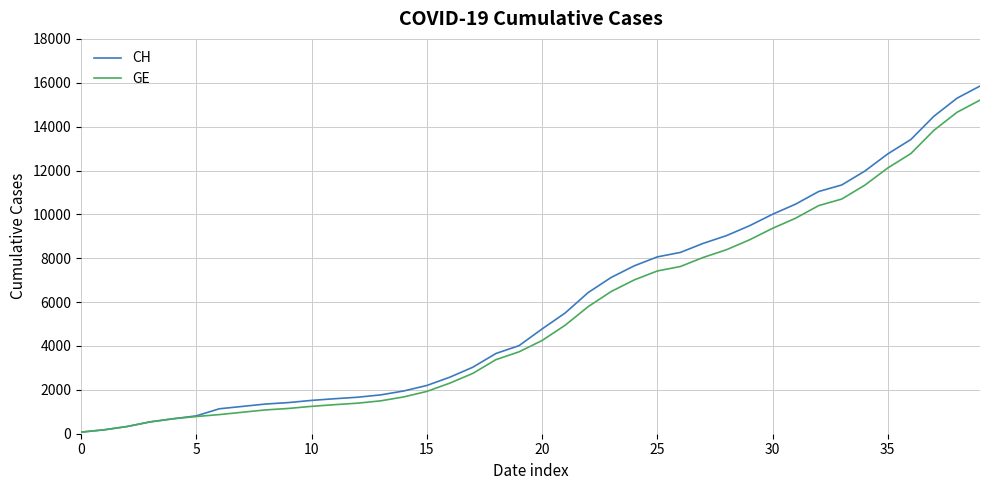

What is the greatest value displayed?

15850